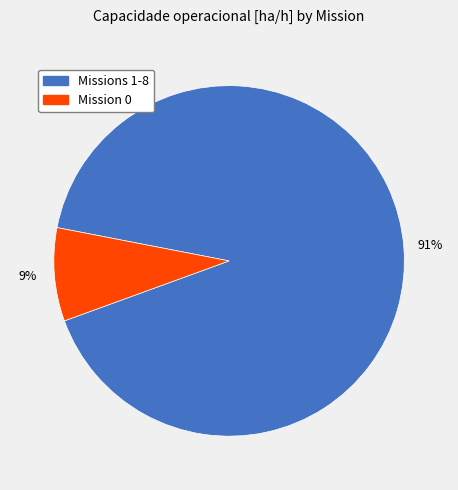

To the nearest percent, what is the average slice percentage?

50%